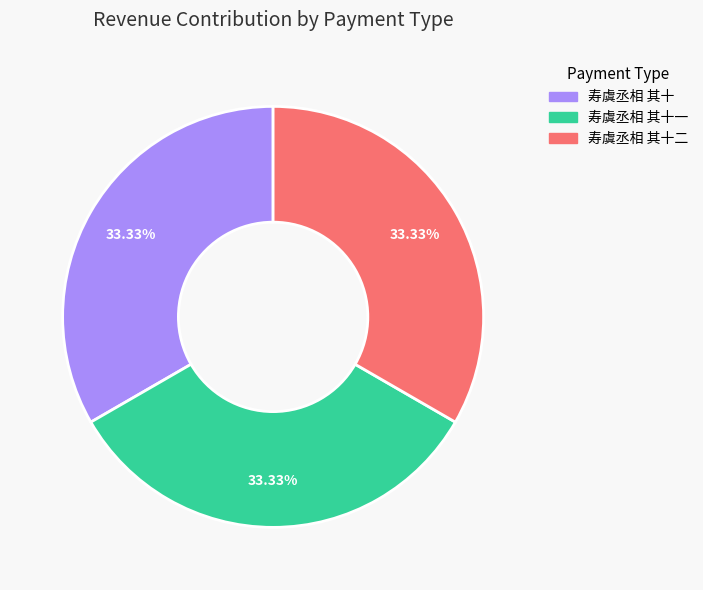

Is there a majority slice in this chart?

No